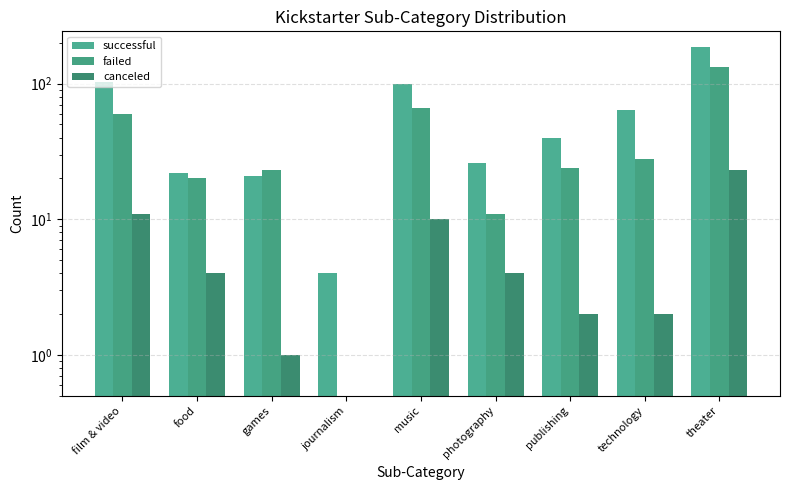

Which series has the largest range (max minus min)?

successful